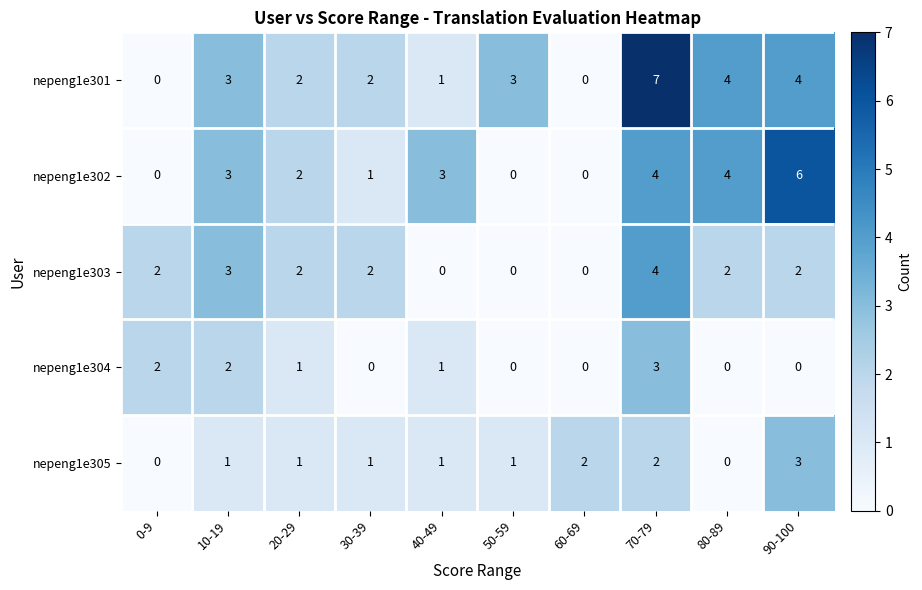

Which series has the largest range (max minus min)?

nepeng1e301